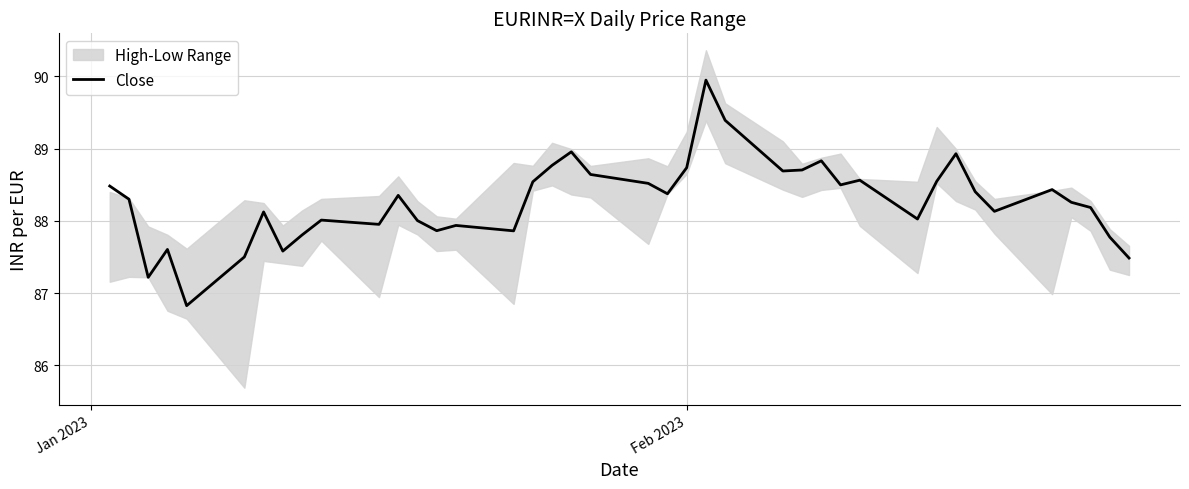

What is the maximum value for Close?

89.9